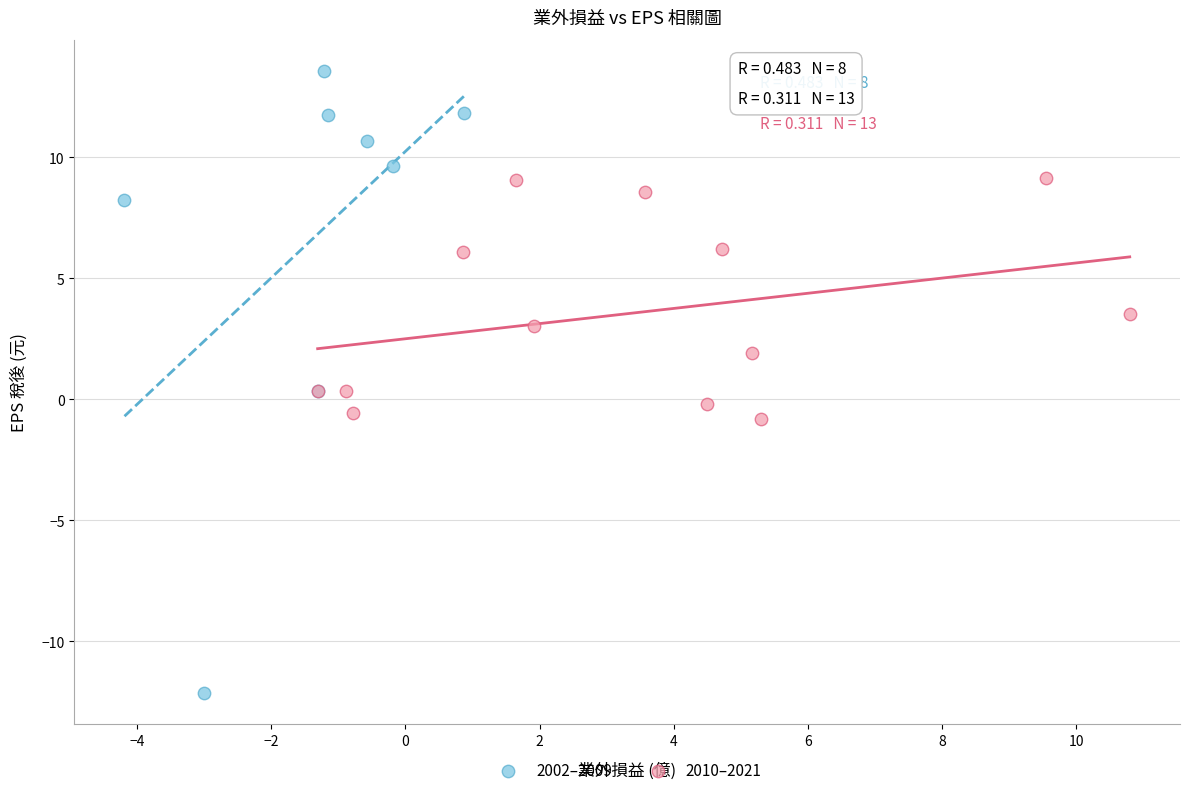

Which series has the largest Y range (max minus min)?

2002–2009